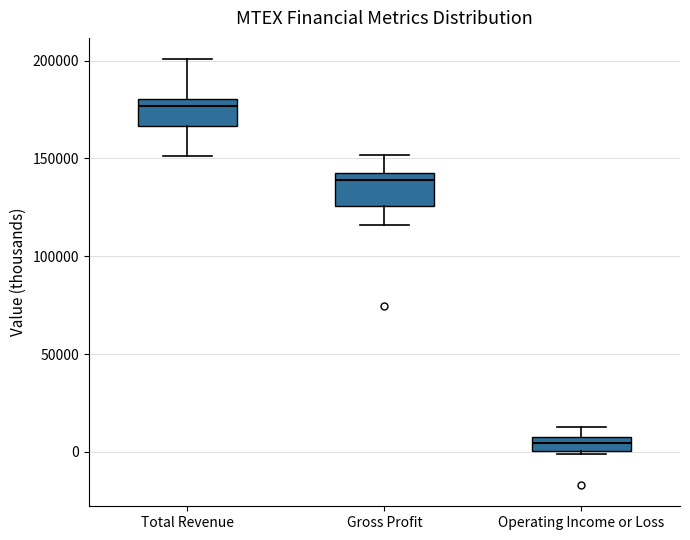

Which box has the lowest median line?

Operating Income or Loss